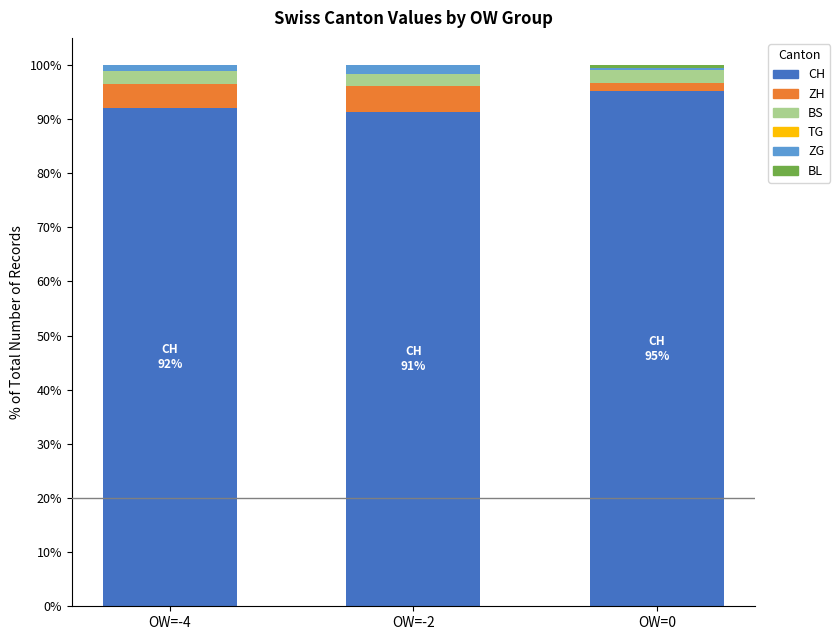

What is the maximum value for CH?

95.2